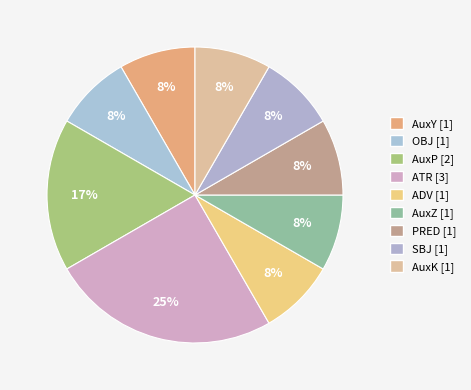

Which category has the smallest portion of the pie?

AuxY